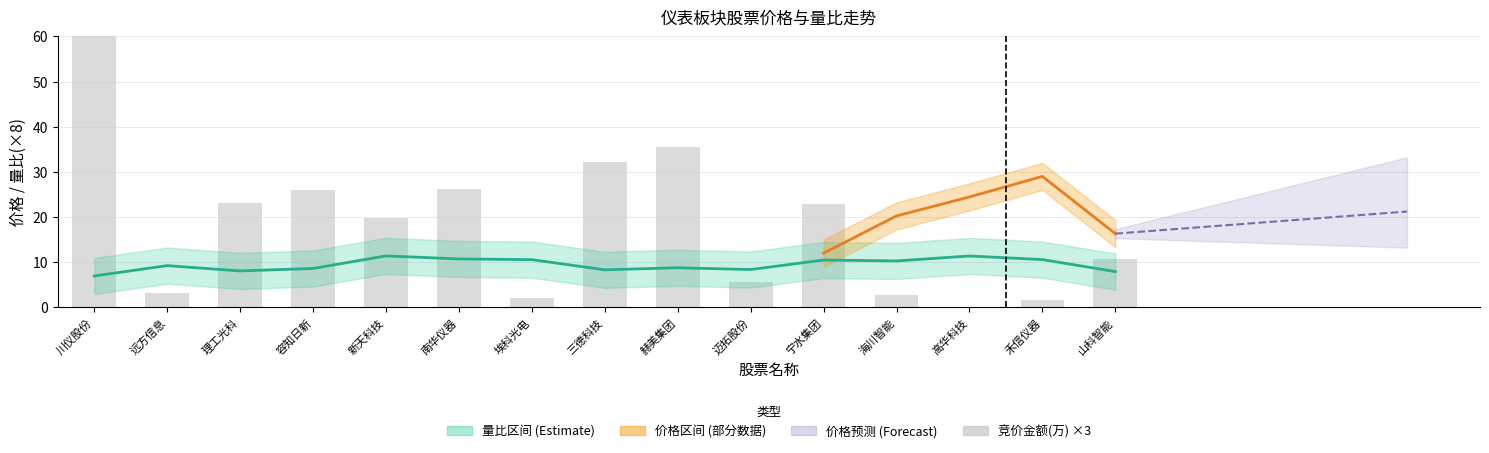

What value does the 竞价金额(万) series have at 禾信仪器?

1.5